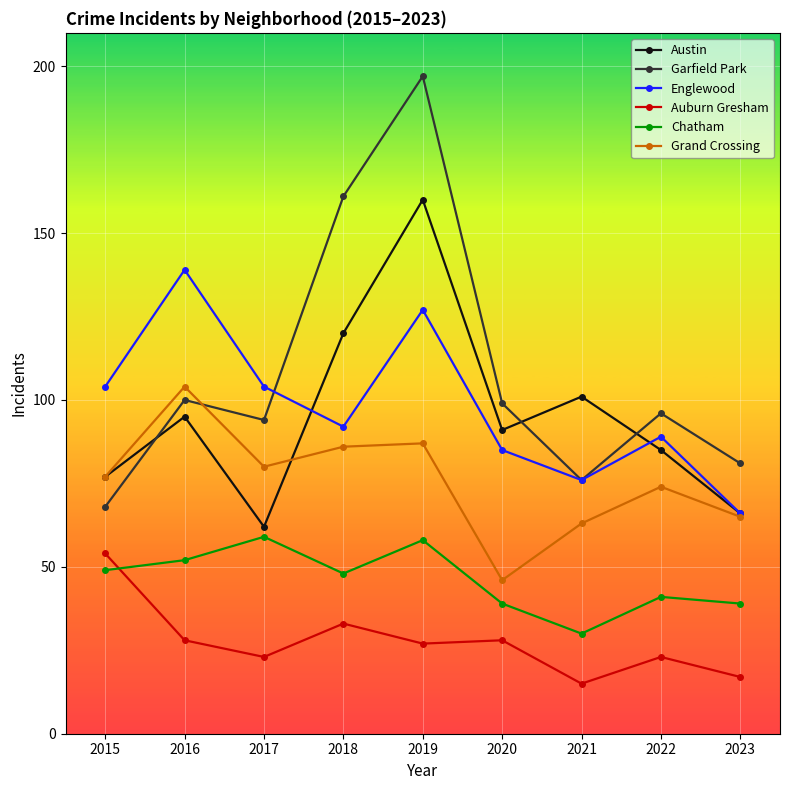

At which category is the sum across all series the highest?

2019